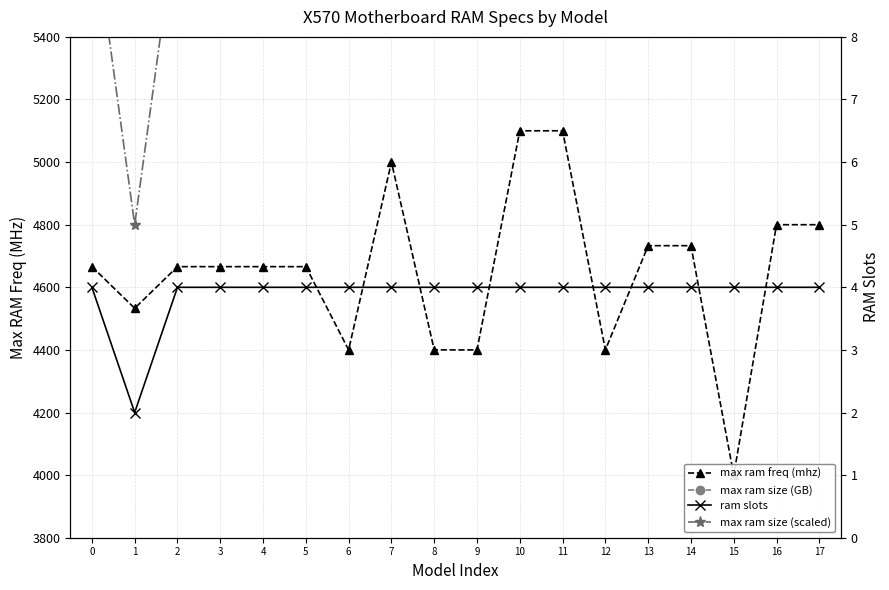

What is the approximate value of max ram size (scaled) at 17?

10